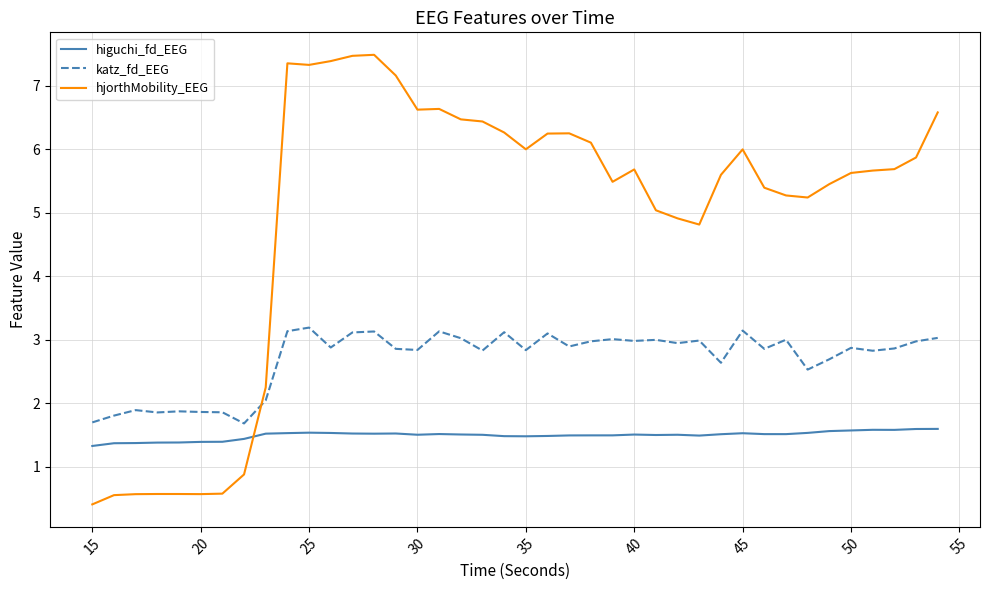

True or false: higuchi_fd_EEG and katz_fd_EEG intersect in this chart.

False